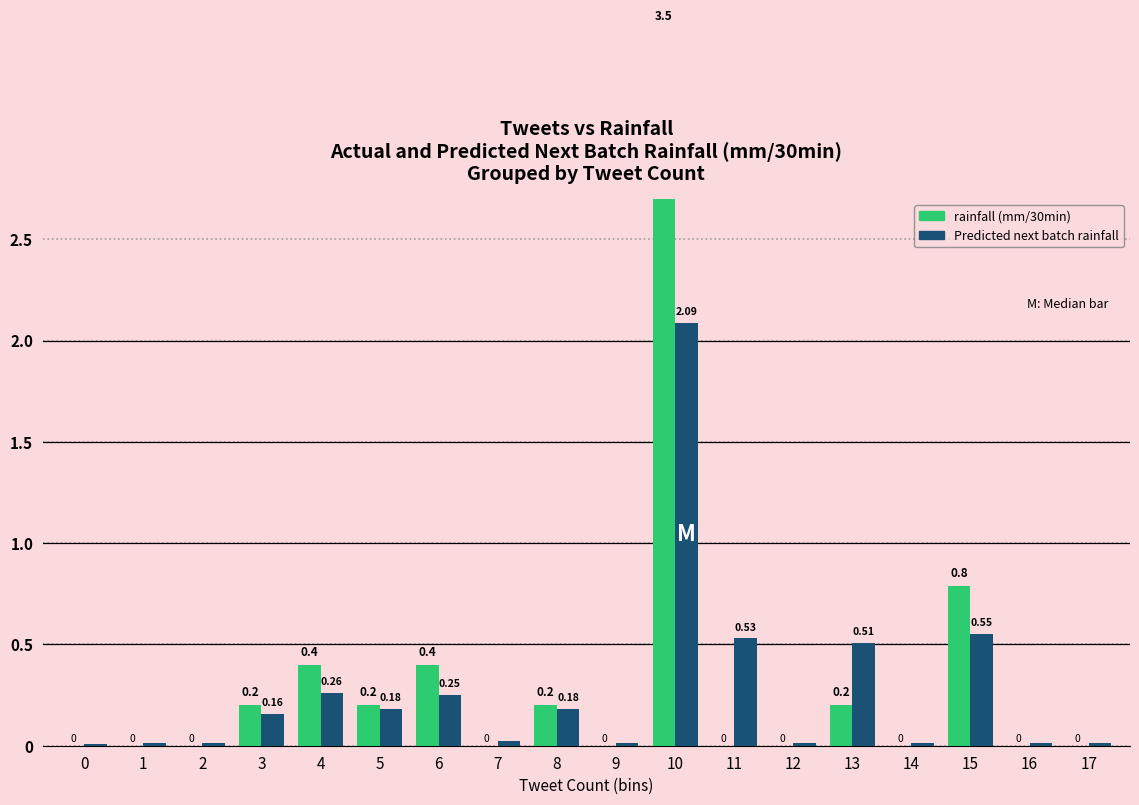

List the labels in order of Predicted next batch rainfall (mm/30min) value, largest first.

10, 15, 11, 13, 4, 6, 5, 8, 3, 7, 2, 14, 9, 17, 12, 1, 16, 0